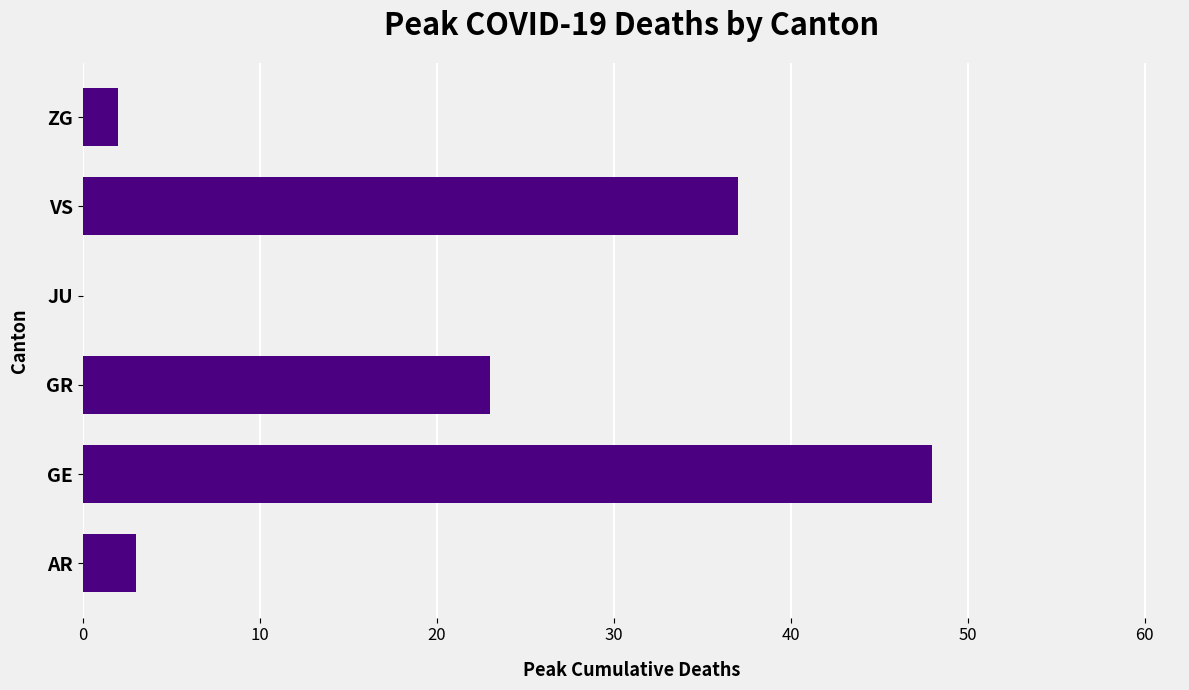

The chart shows a value of 3 at AR. True or false?

True